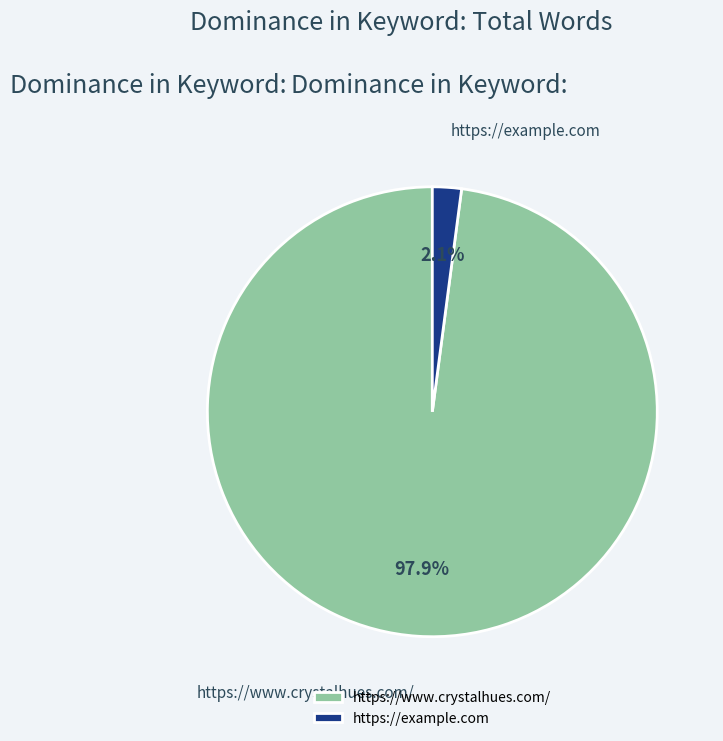

To the nearest percent, what is the difference between the https://example.com and https://www.crystalhues.com/ slice percentages?

96%